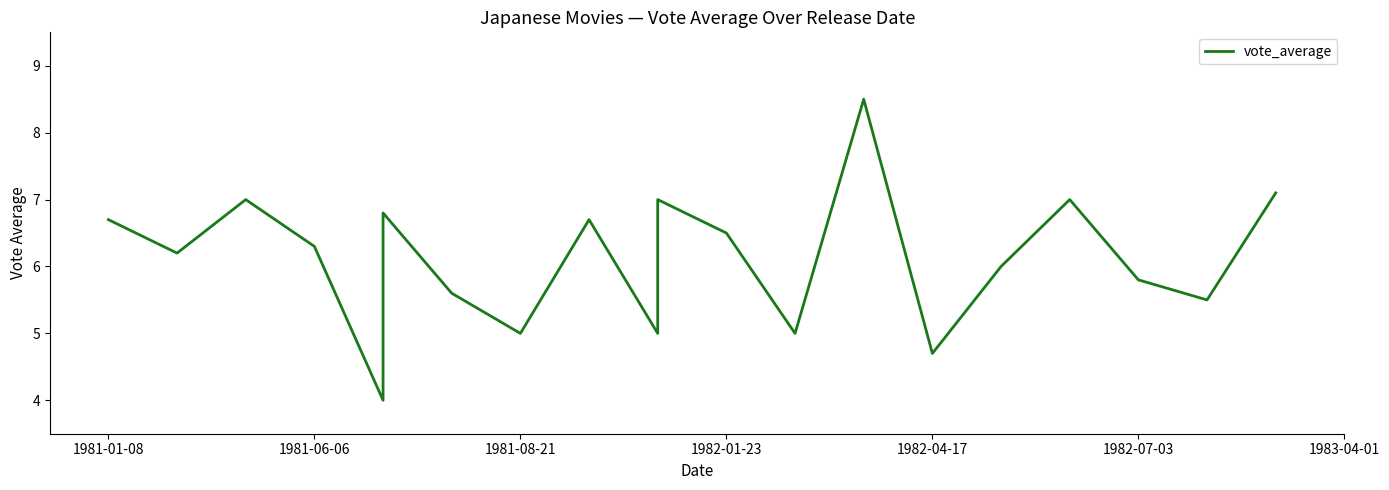

Reading left to right, transcribe all the data shown in this chart.

6.7	6.2	7.0	6.3	4.0	6.8	5.6	5.0	6.7	5.0	7.0	6.5	5.0	8.5	4.7	6.0	7.0	5.8	5.5	7.1